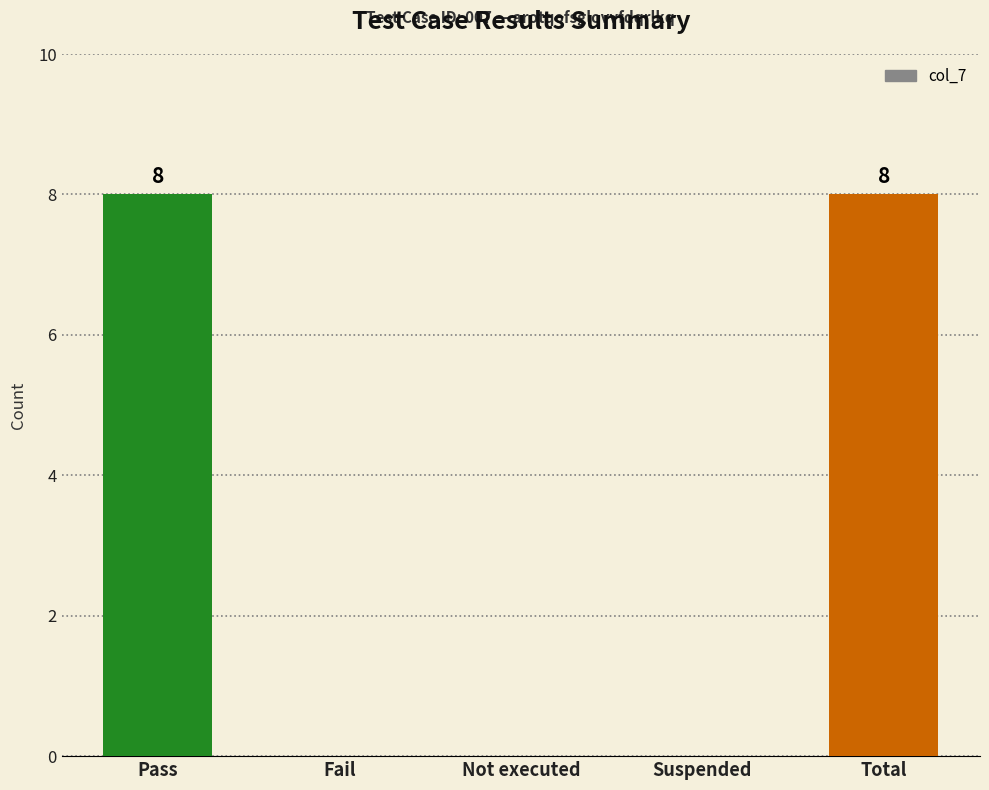

Read the value at Total.

8